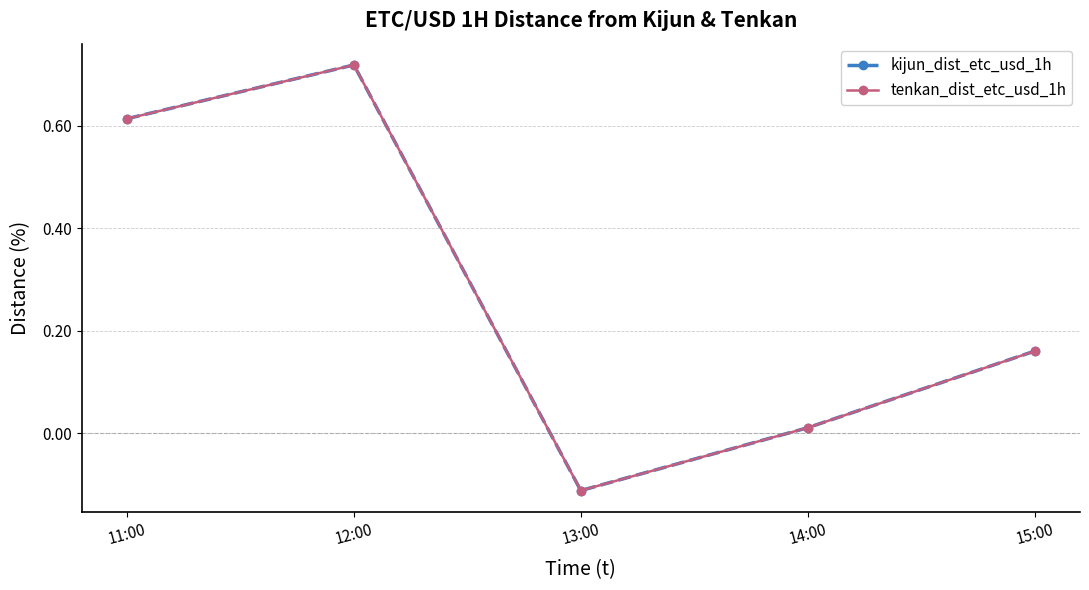

Is this an area chart (filled region under the line)?

No